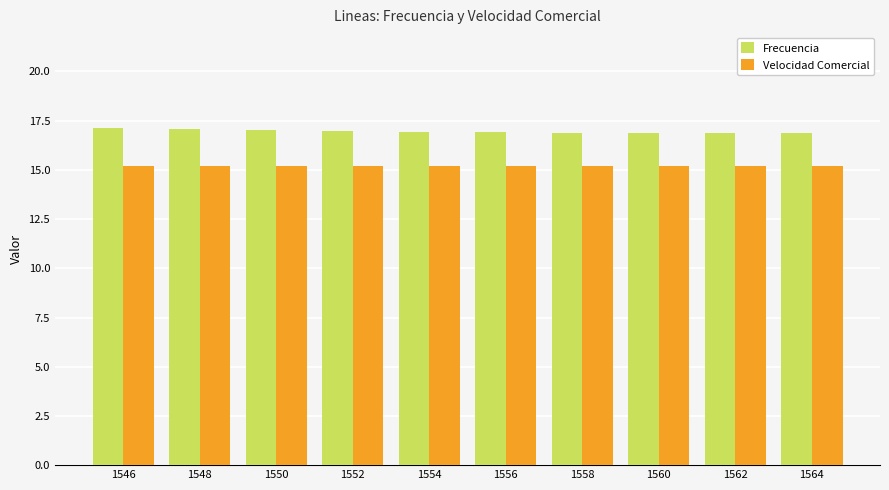

List the series in order of their overall mean, highest first.

Frecuencia, Velocidad Comercial